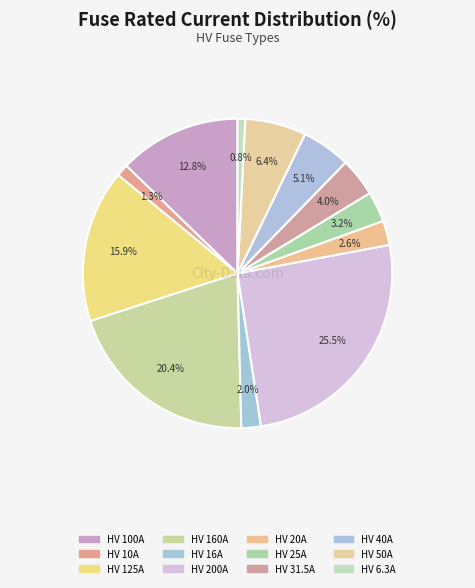

How many slices are in this pie chart?

12